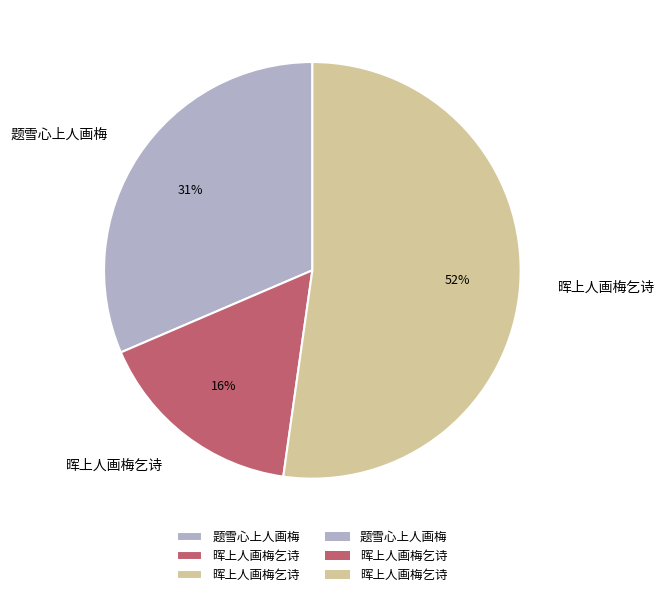

To the nearest percent, what is the difference between the largest and smallest slice percentages?

36%